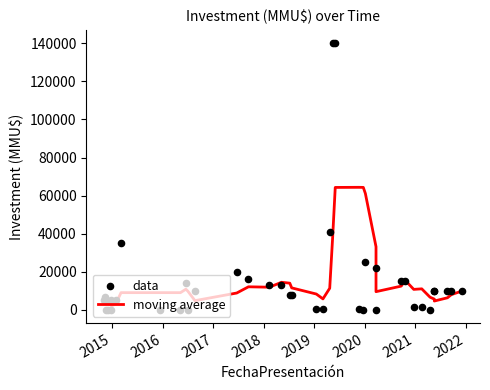

Which series contains the lowest Y value?

data